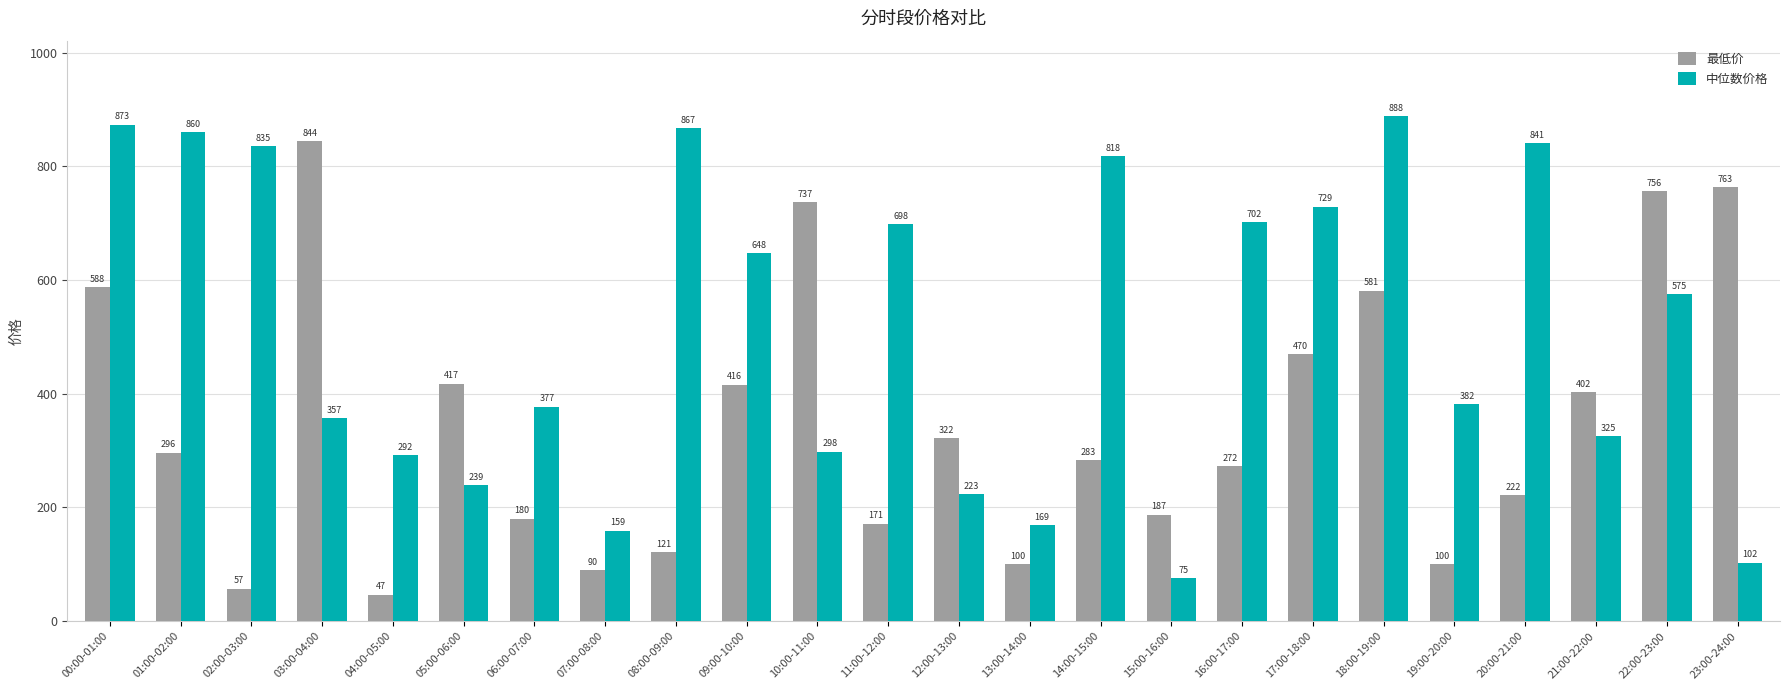

Does the chart contain stacked bars?

No